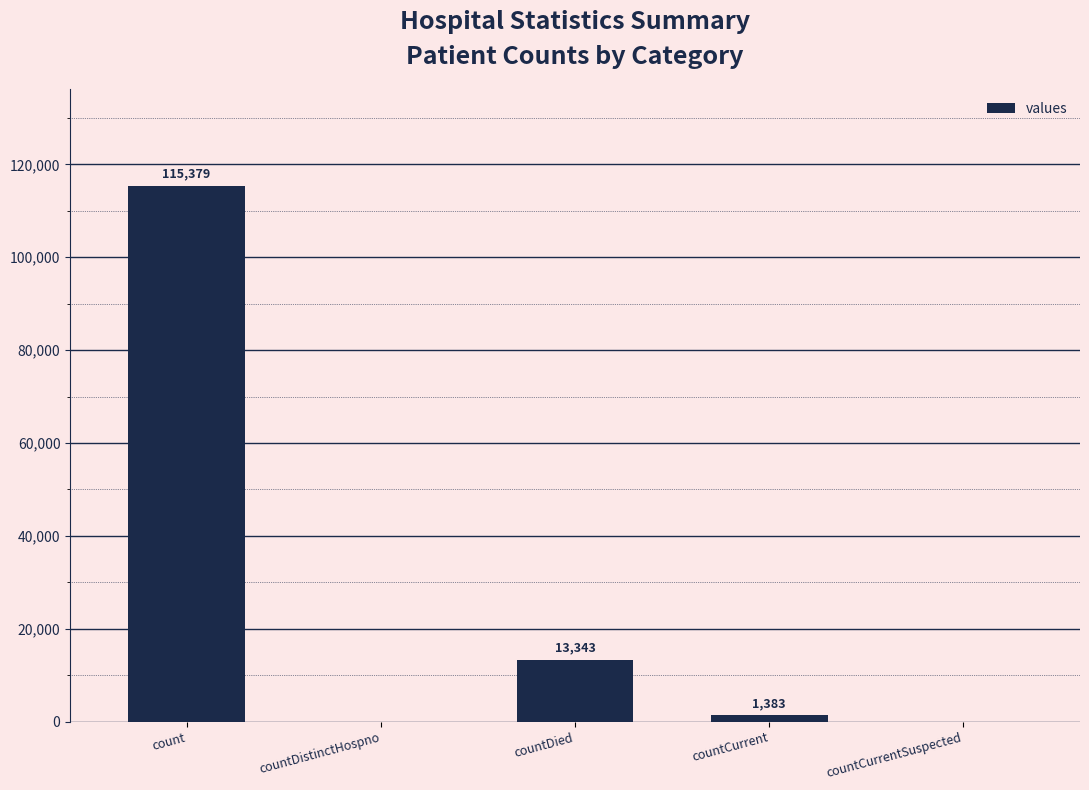

True or false: the data shows 186438 at count.

False